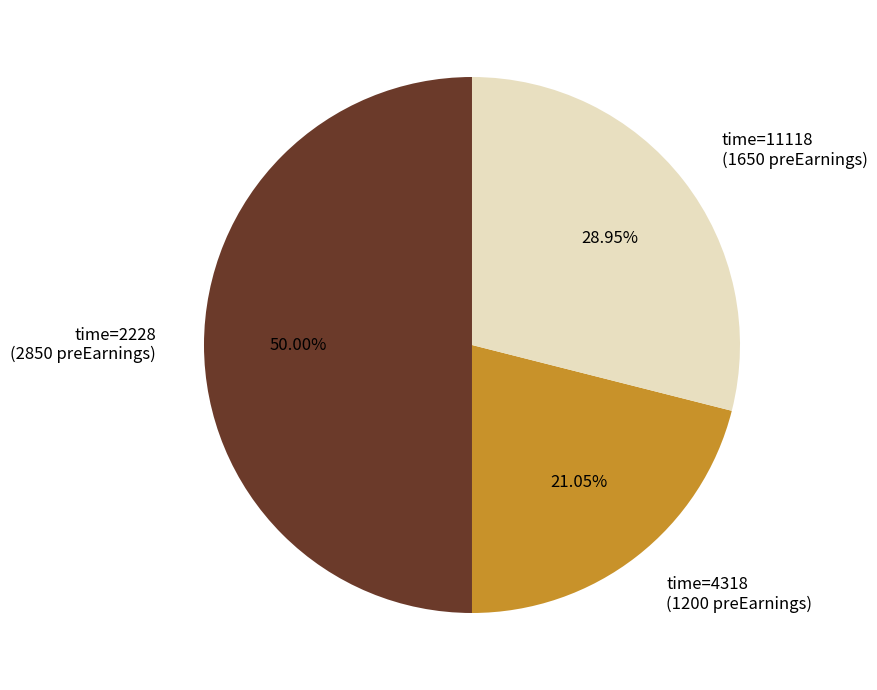

Does time=11118 (1650 preEarnings) represent more than half of the total?

No